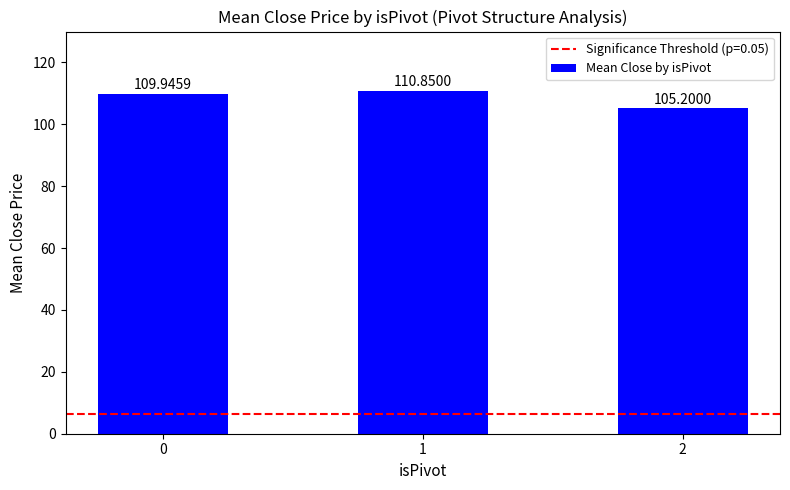

What is the sum of the values at 0 and 1?

220.8